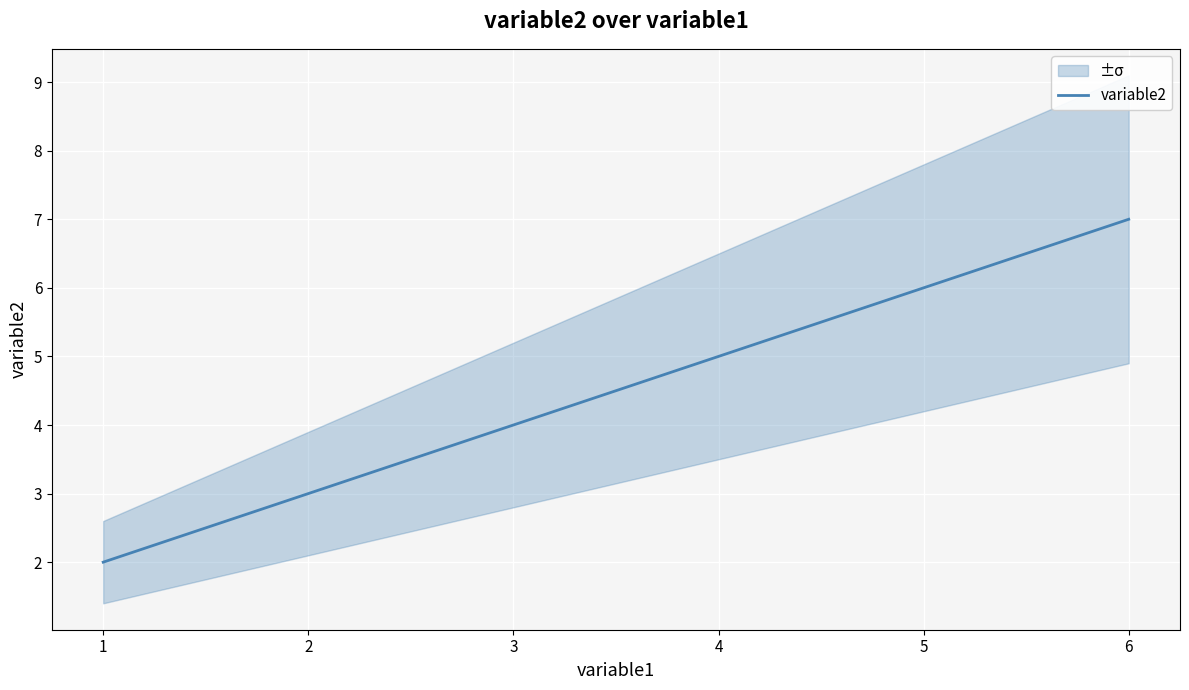

Rank the categories by variable2 value from lowest to highest.

1, 3, 6